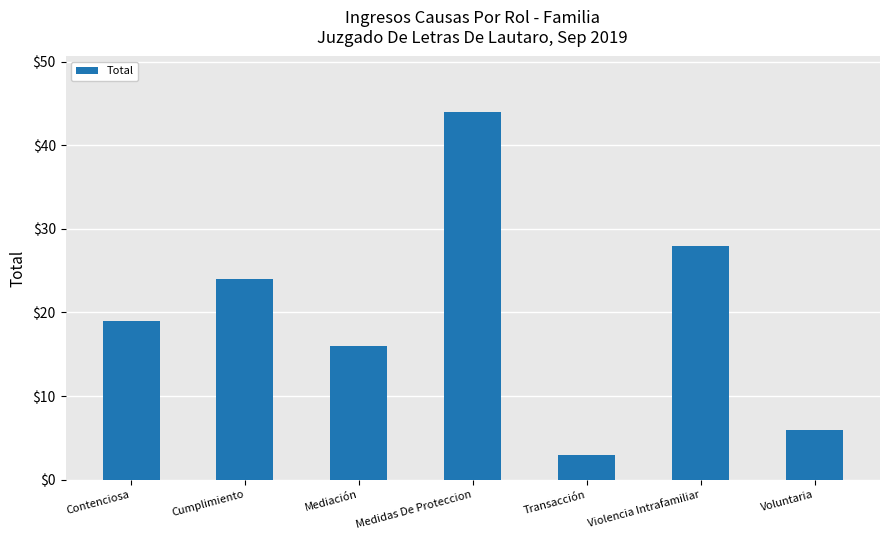

What is the label of the 3rd bar from the right?

Transacción